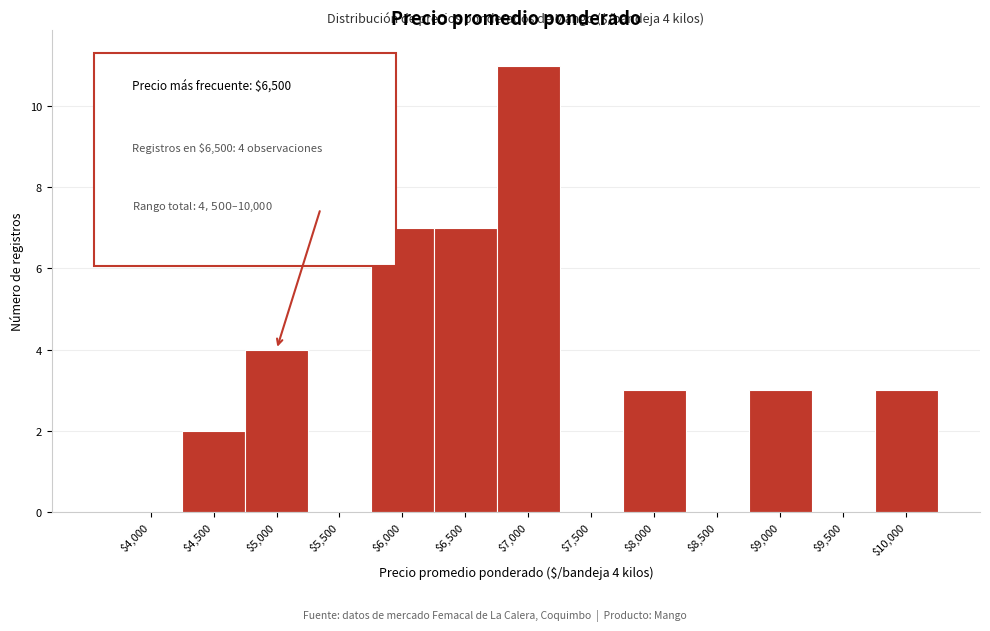

What is the maximum value shown in the chart?

11